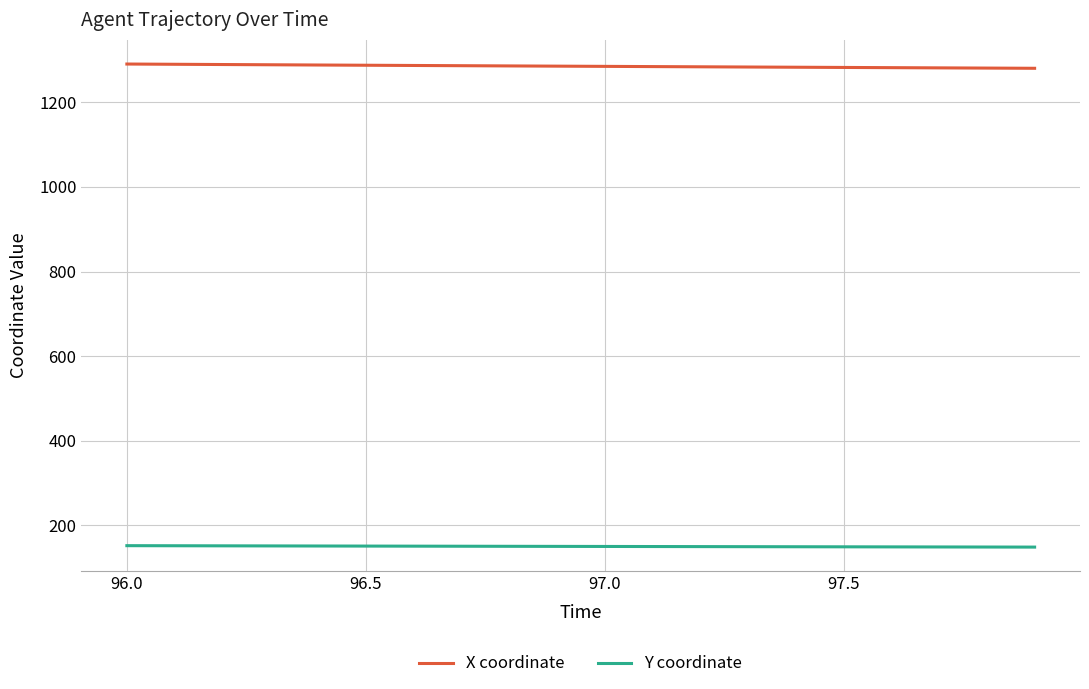

Rank the series by their maximum value, from lowest to highest.

Y coordinate, X coordinate